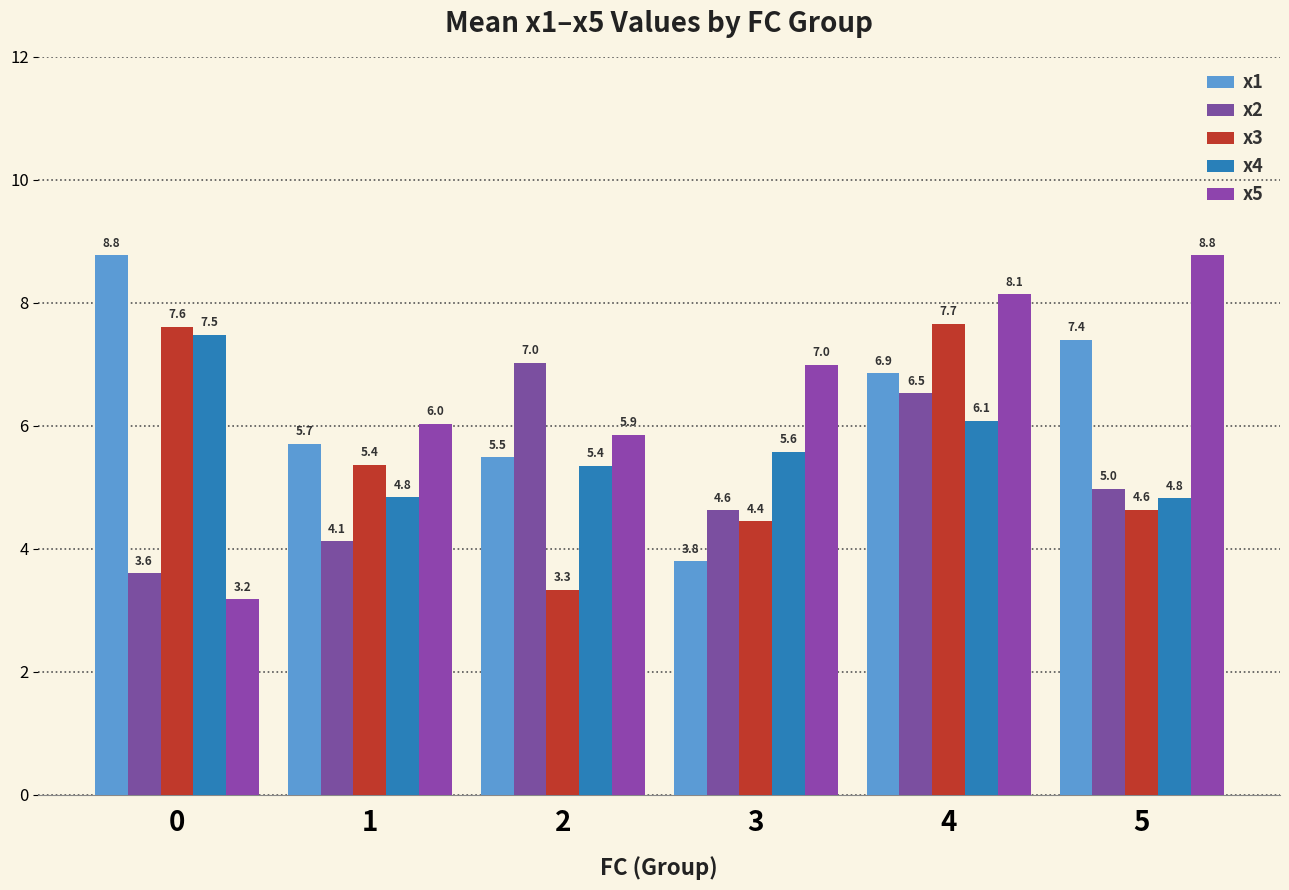

What is the total value across all series at 0?

30.7